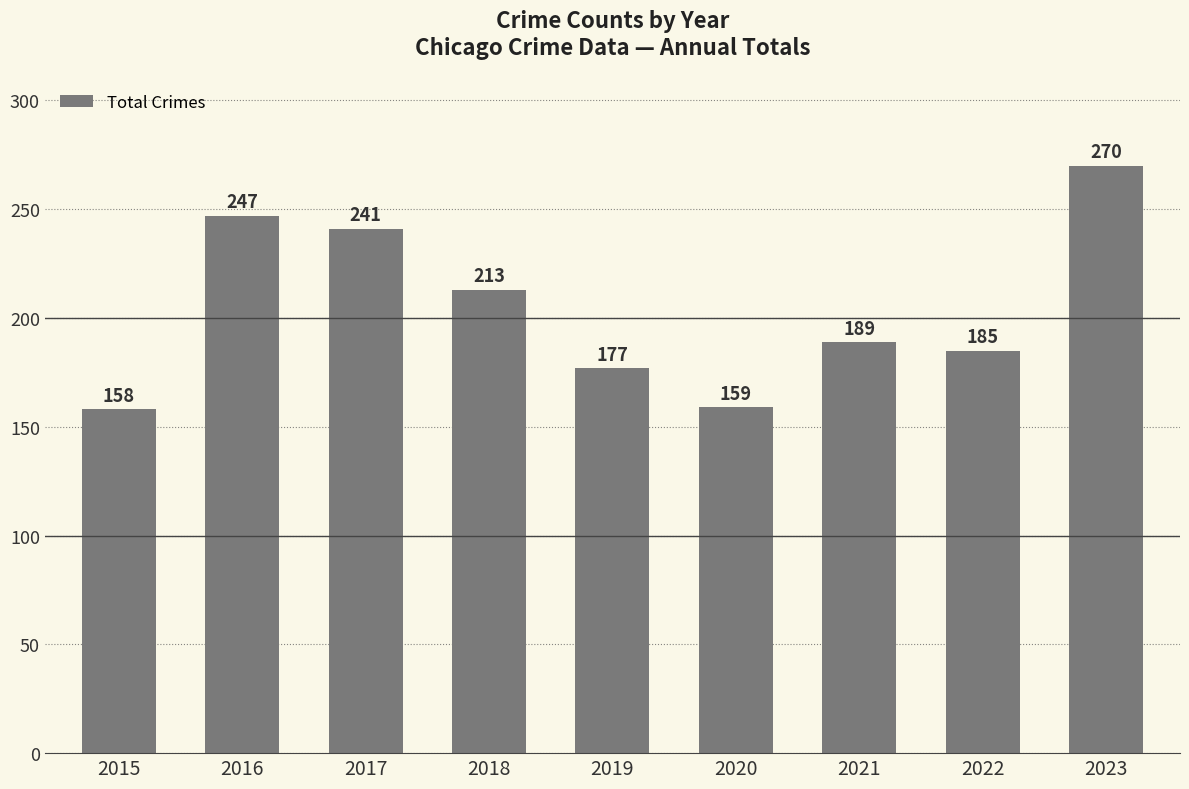

Which category has the lowest value across all series?

2015